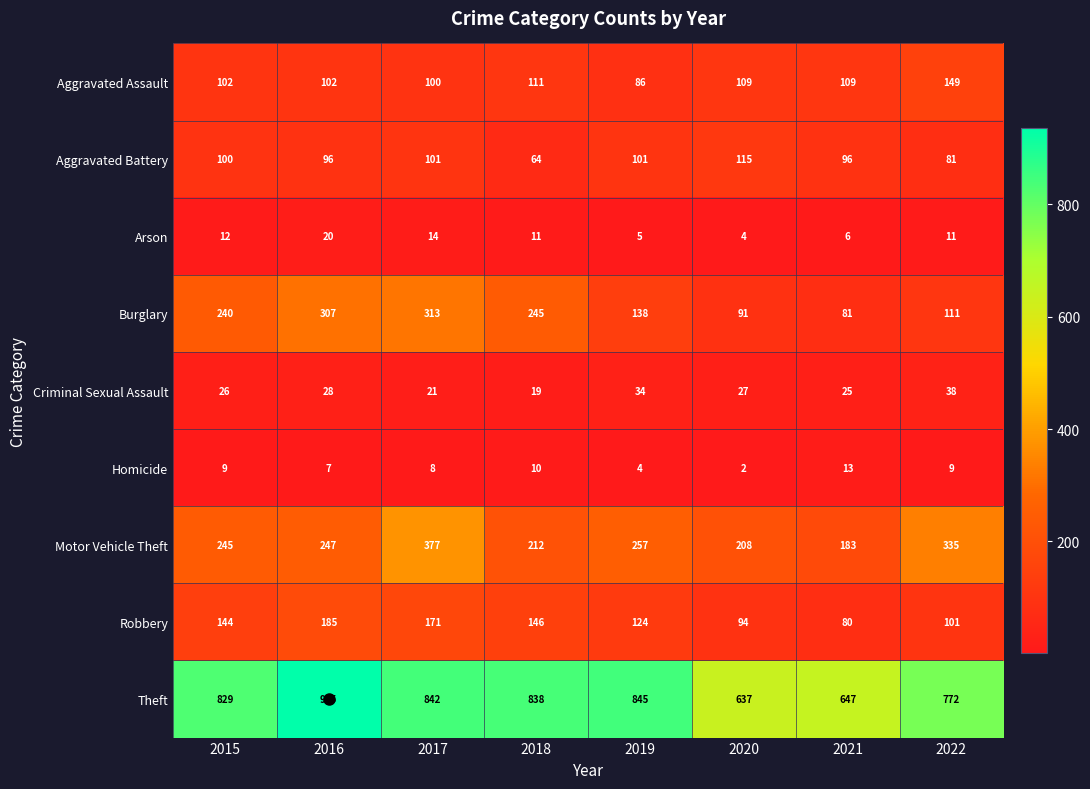

How many data points in Arson are less than 11?

3